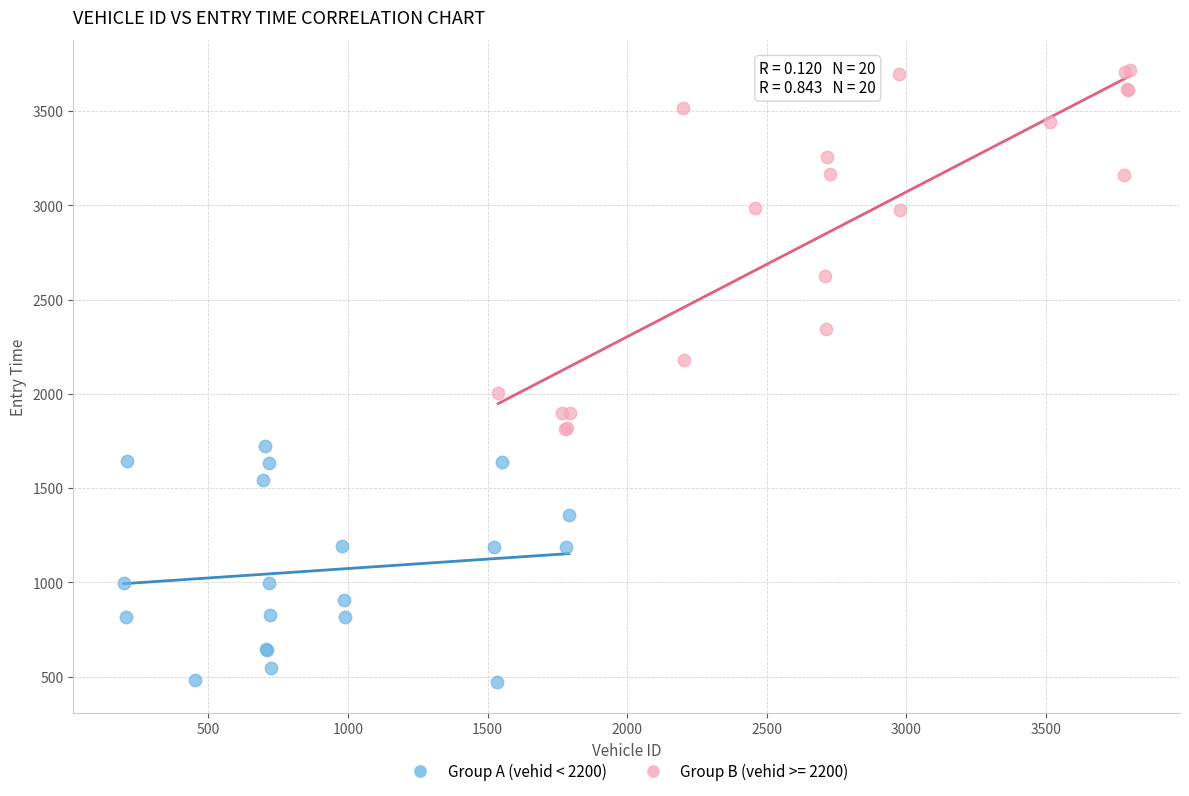

Which series contains the lowest Y value?

Group A (vehid < 2200)